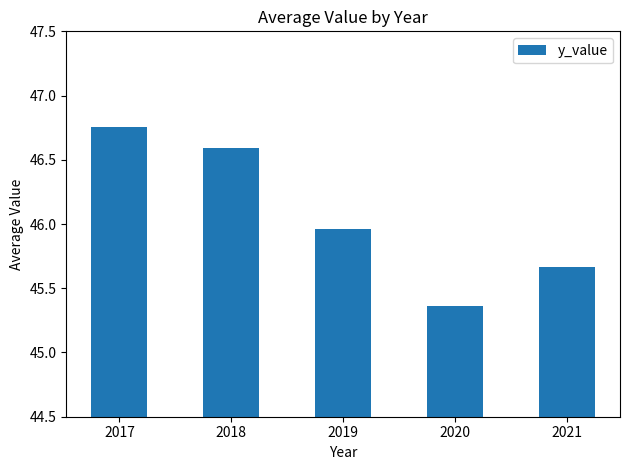

Which category has the highest value across all series?

2017